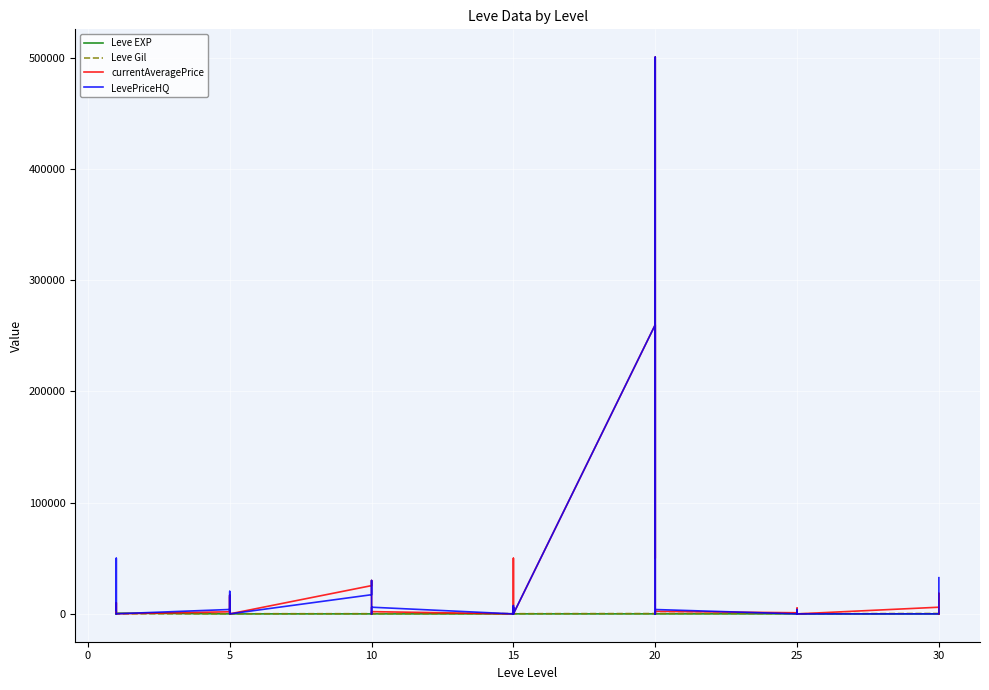

Does the chart display data point markers on the line(s)?

No